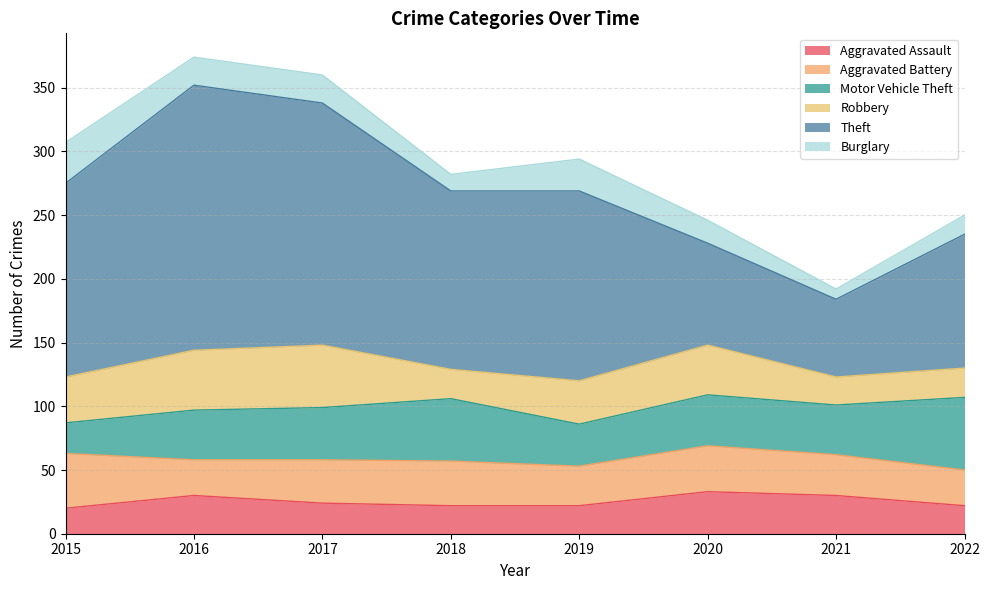

Rank the series at 2021 from lowest to highest value.

Burglary, Robbery, Aggravated Assault, Aggravated Battery, Motor Vehicle Theft, Theft